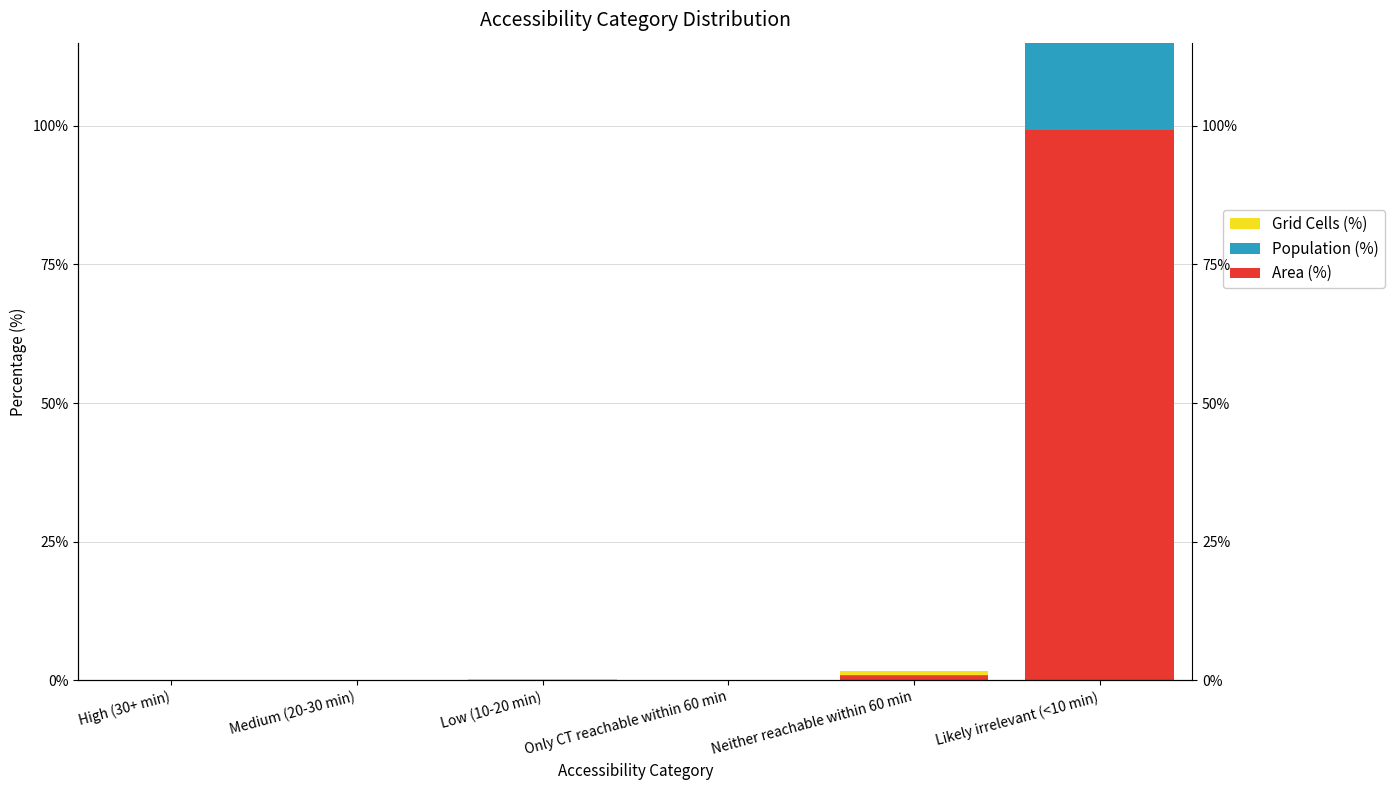

Between High (30+ min) and Medium (20-30 min), which series saw the biggest shift?

Area (%)